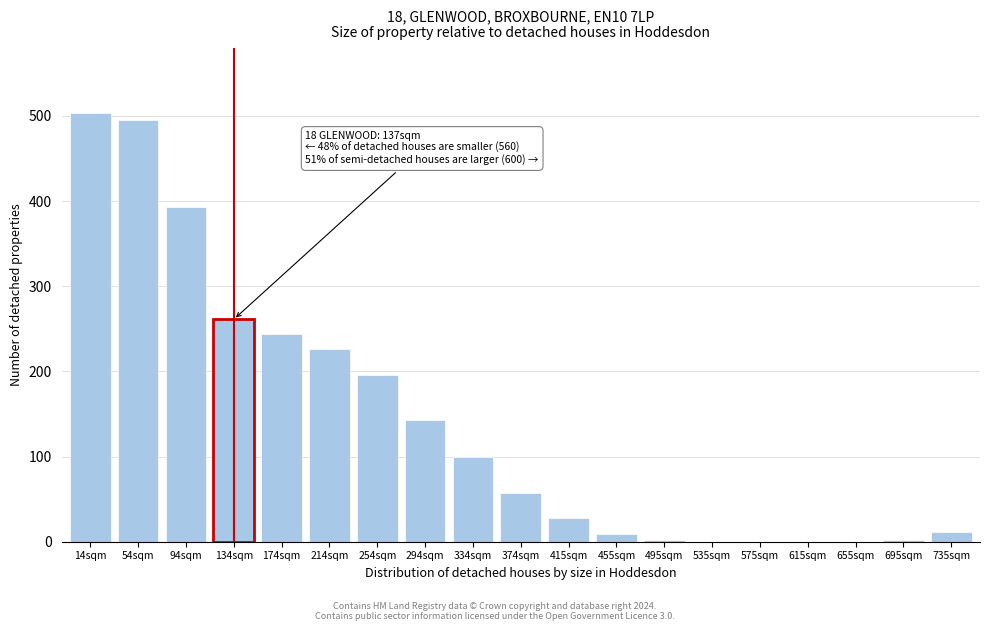

Where is the data nearest to the value 251?

174sqm